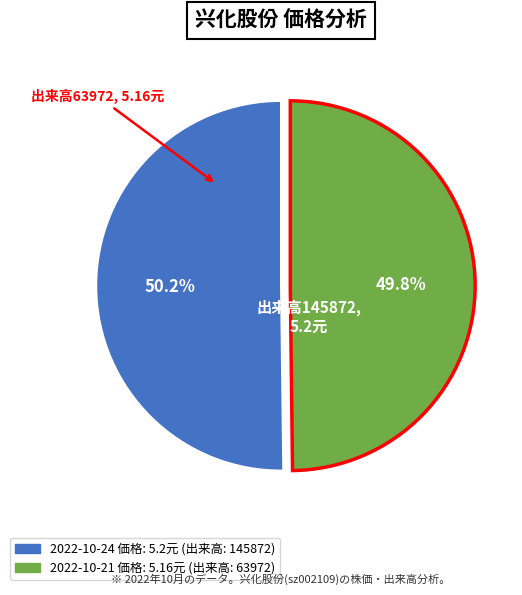

To the nearest percent, what is the average slice percentage?

50%